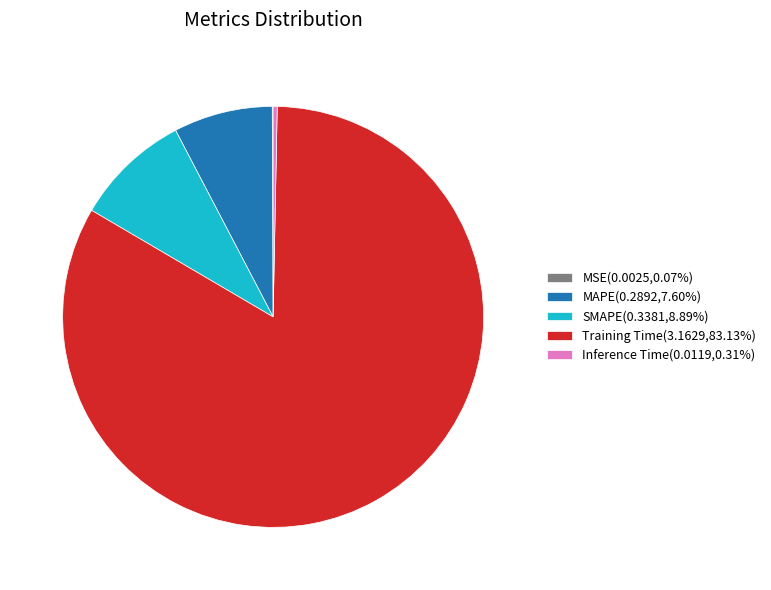

What is the largest slice in the pie chart?

Training Time